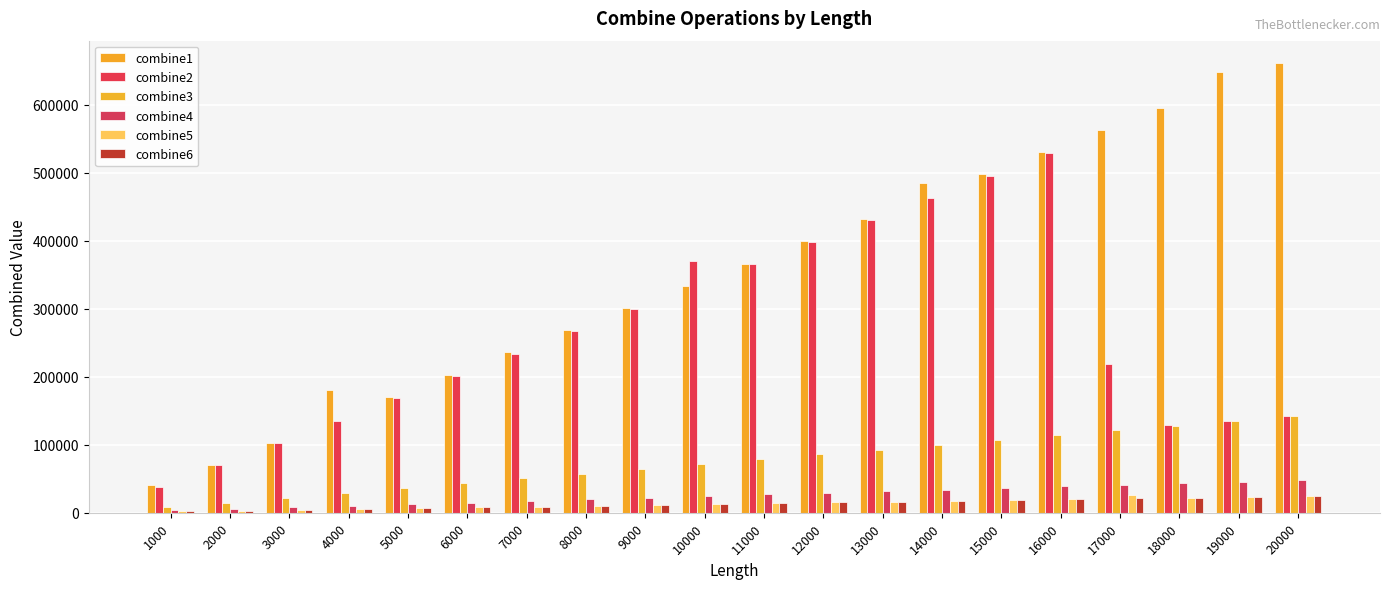

What is the value of the combine6 bar at the 19th from the left?

23376